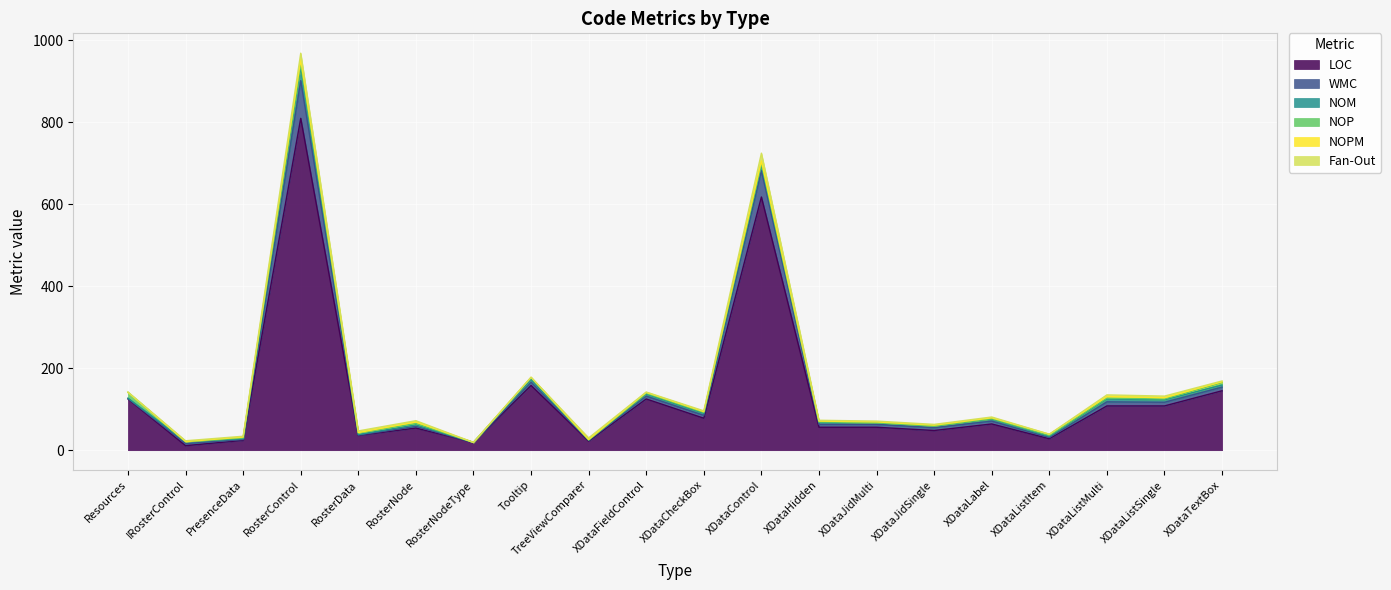

At XDataTextBox, list the series in order from largest to smallest.

LOC, WMC, NOP, NOM, NOPM, Fan-Out